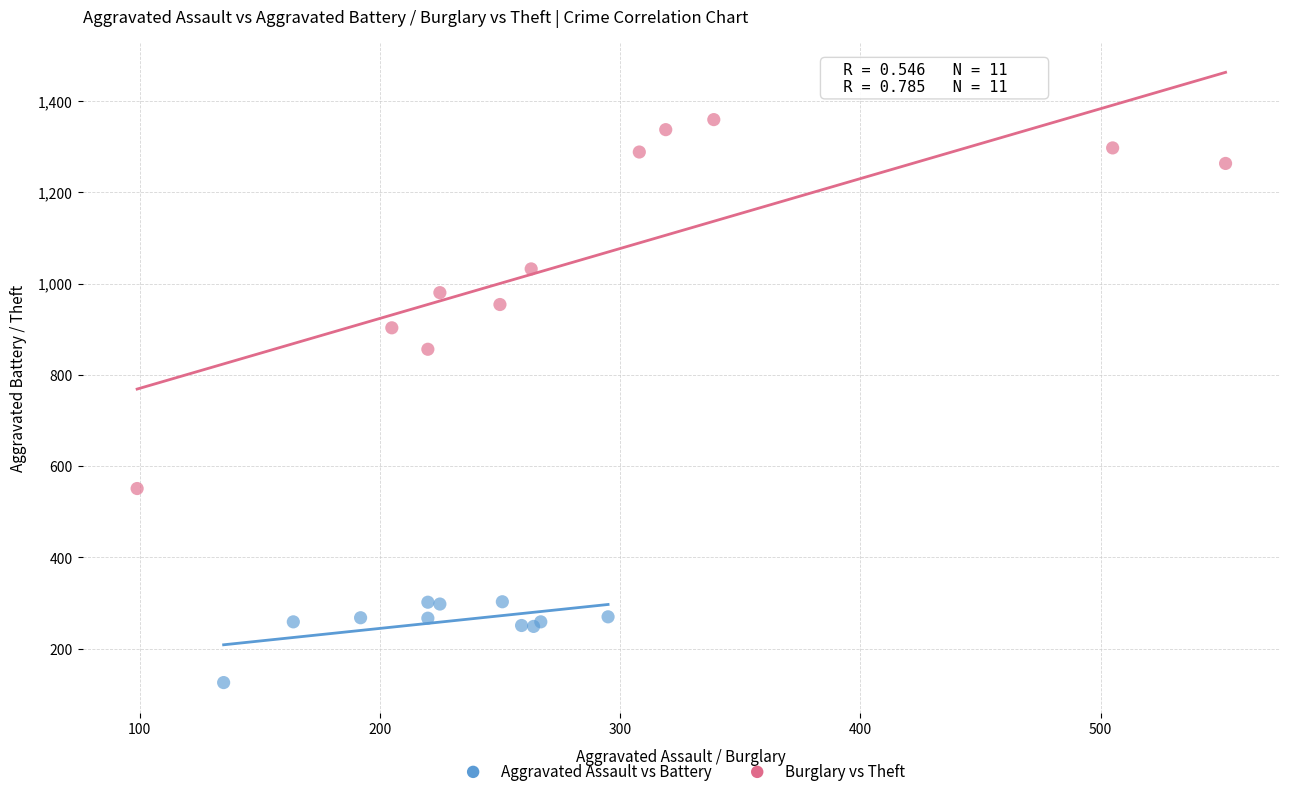

Which series has the widest spread of Y values?

Burglary vs Theft